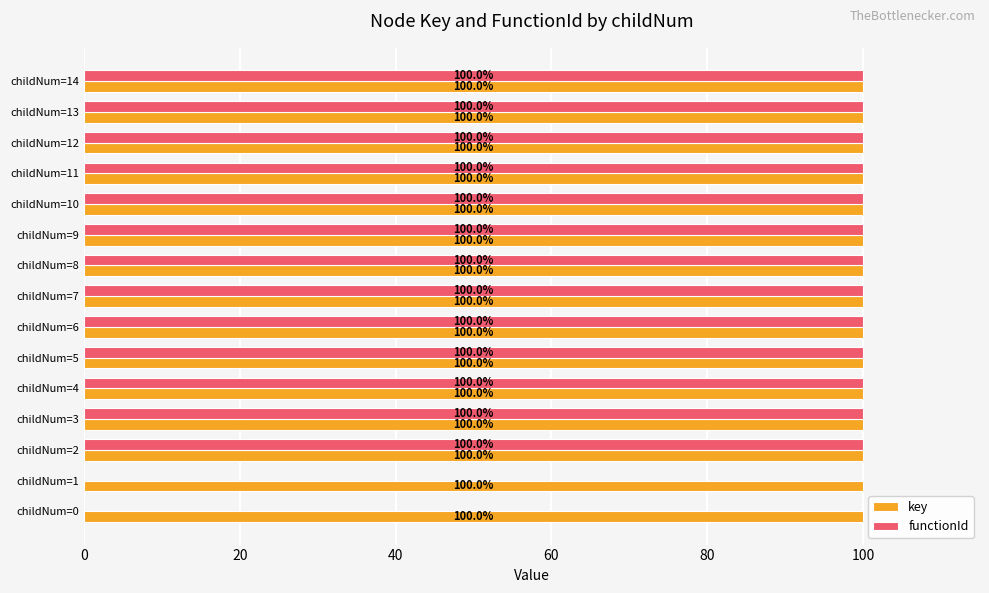

What is the total value across all series at childNum=7?

200.0